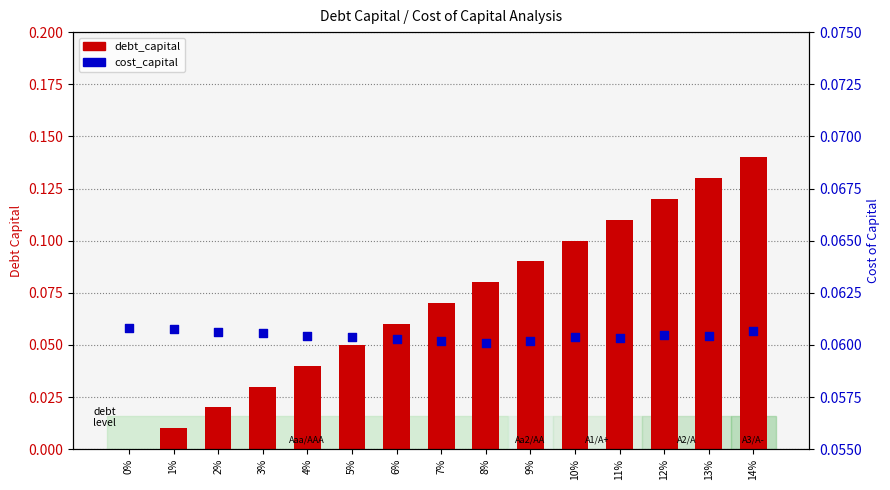

Which series reaches the maximum Y coordinate?

debt_capital